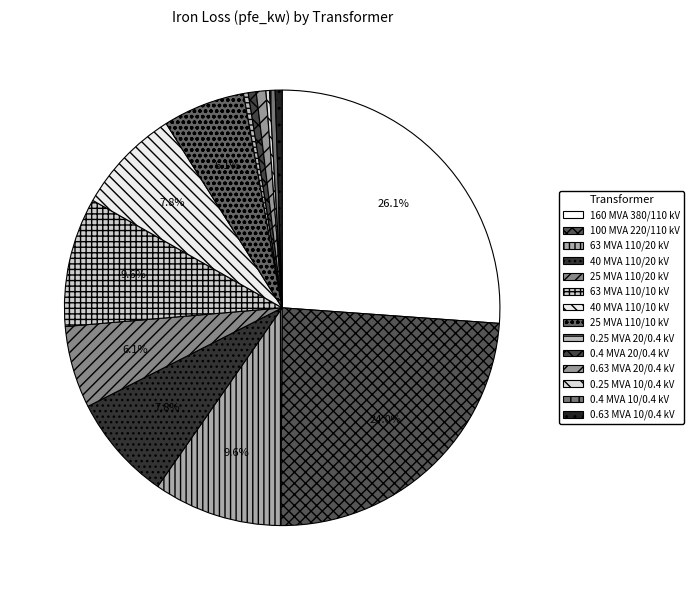

The 25 MVA 110/10 kV slice represents 20% of the pie. True or false?

False